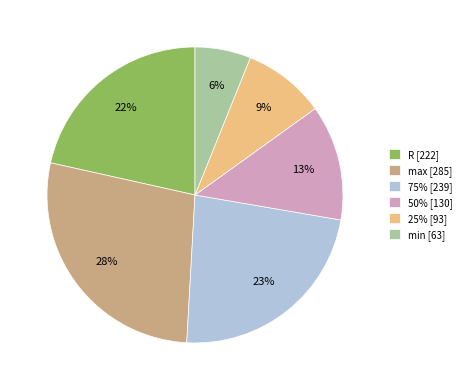

To the nearest percent, what is the combined percentage of 75% and min?

29%